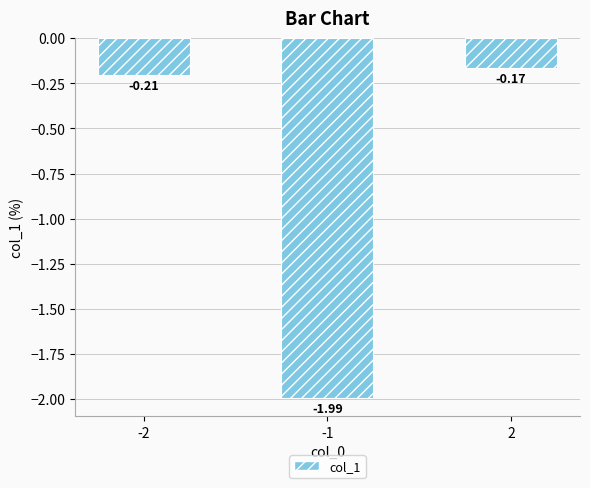

What is the change in value from -1 to 2?

+1.8